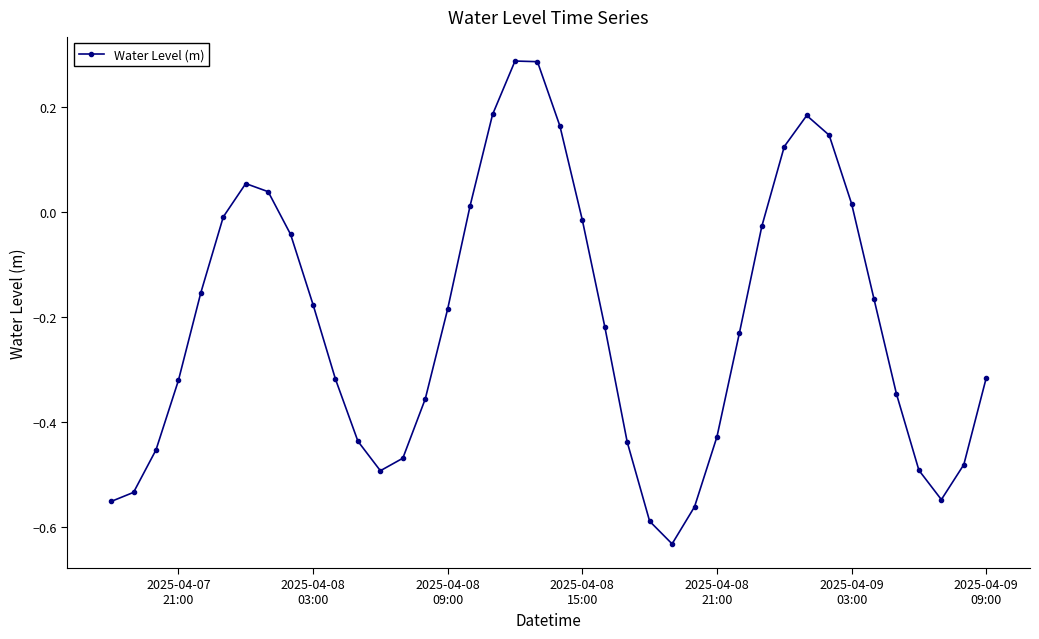

How many interior local peaks (higher than both neighbors) does the data have?

3